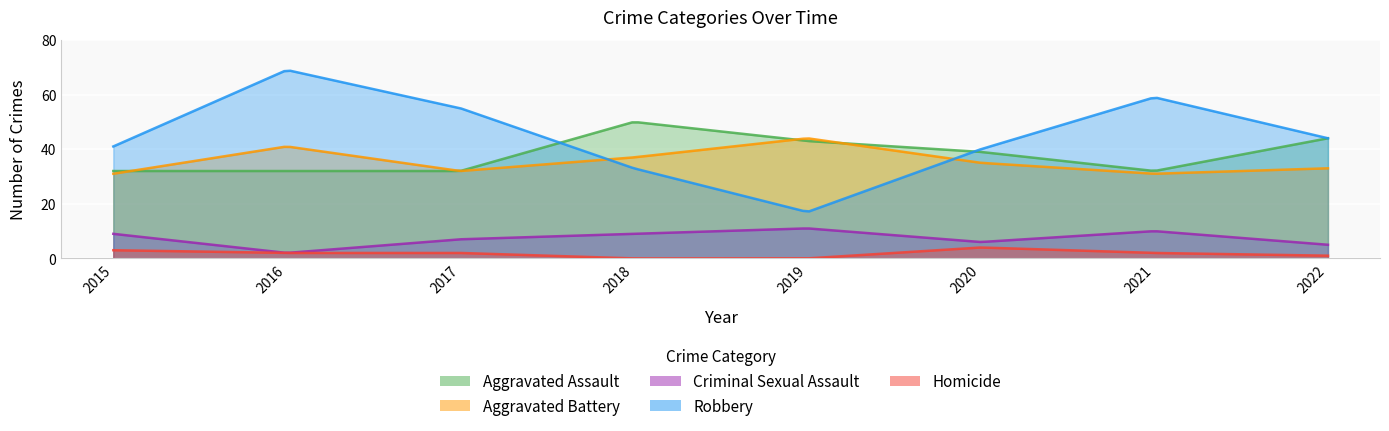

In Criminal Sexual Assault, how many points are higher than both neighbors (excluding endpoints)?

2